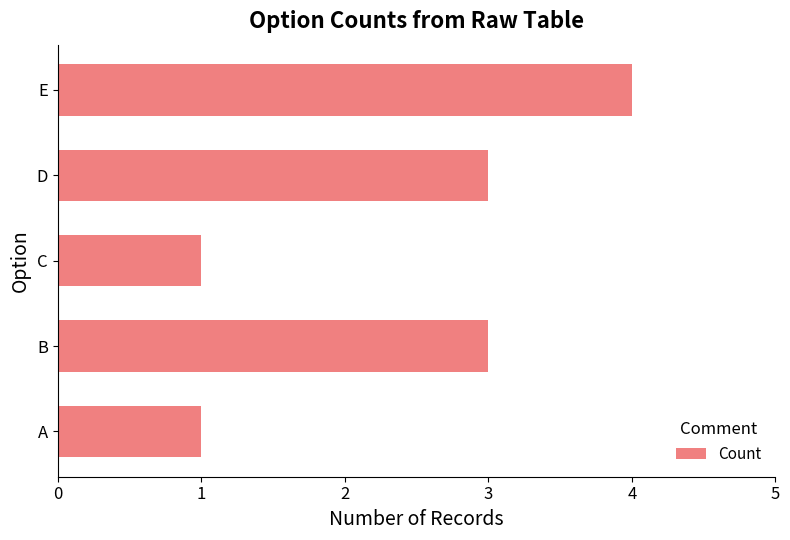

What is the difference between the maximum and second lowest values?

3